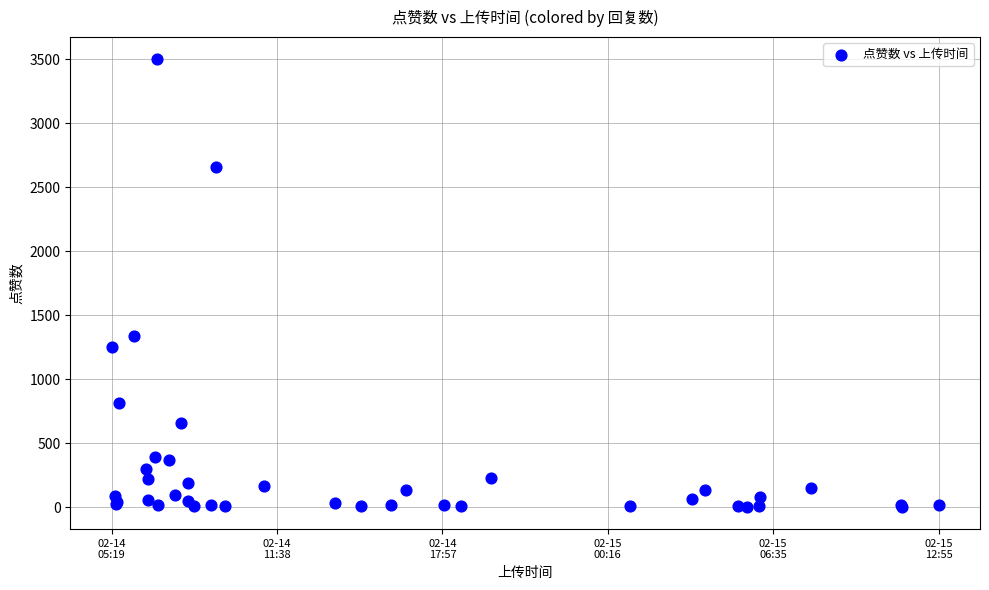

What Y value in the scatter plot is closest to 1750?

1336